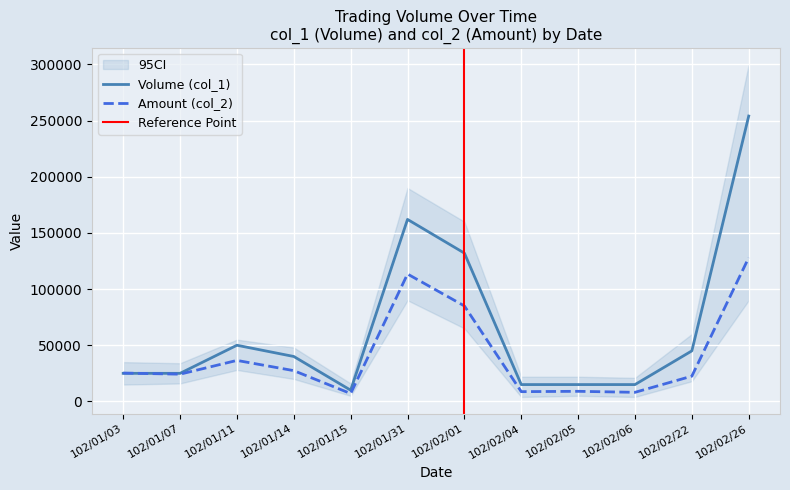

How many lines are shown in the chart?

2